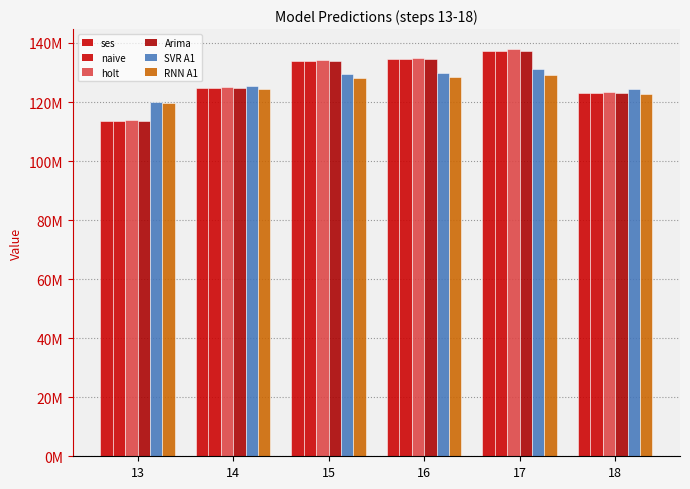

Is it true that ses equals 65421876.8 at 13?

False